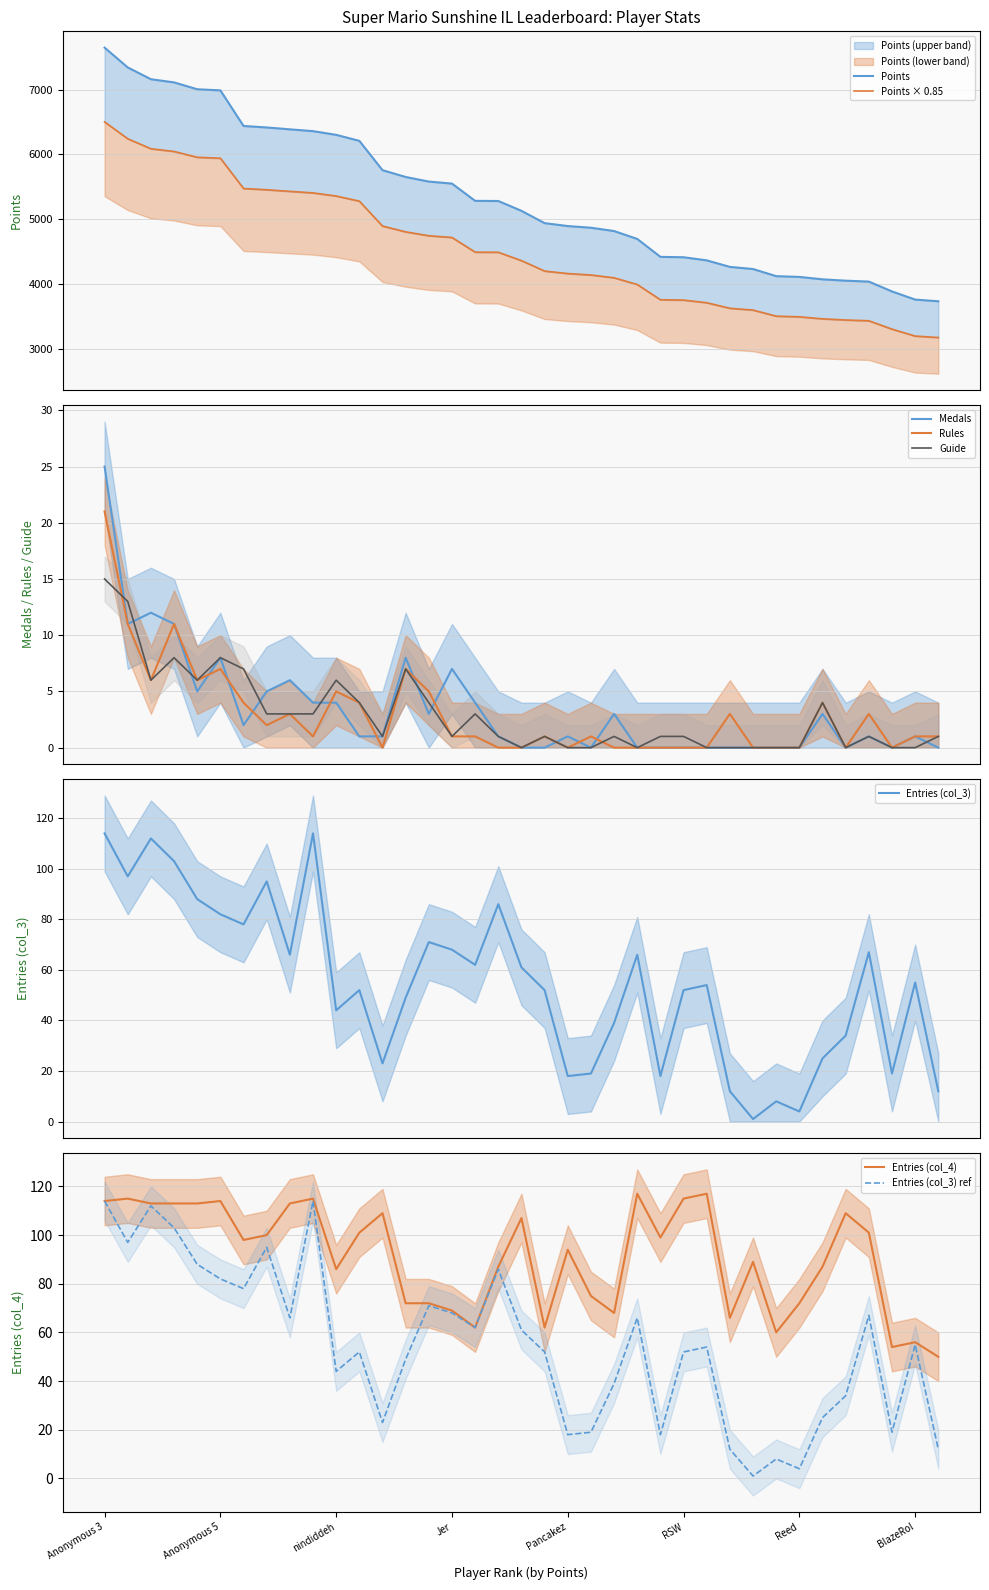

What are all the series names shown in the legend?

Points, Medals, Rules, Guide, col_3, col_4